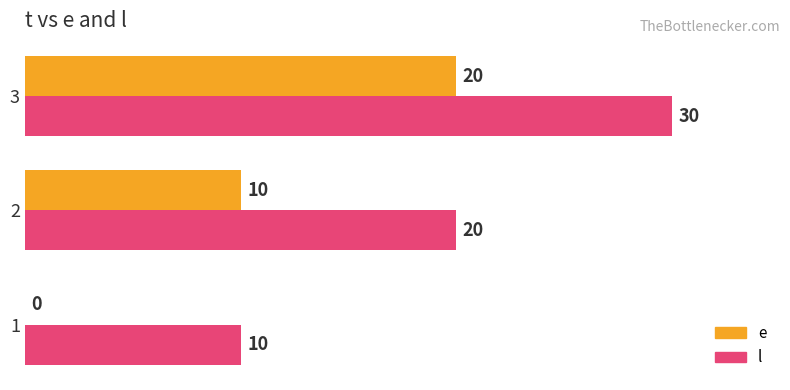

Count the number of categories in the chart.

3